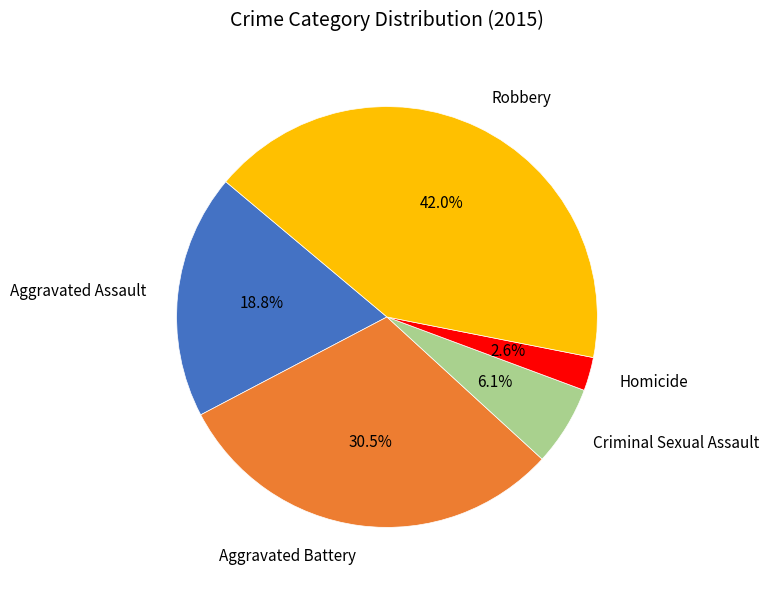

Does any single category account for the majority?

No